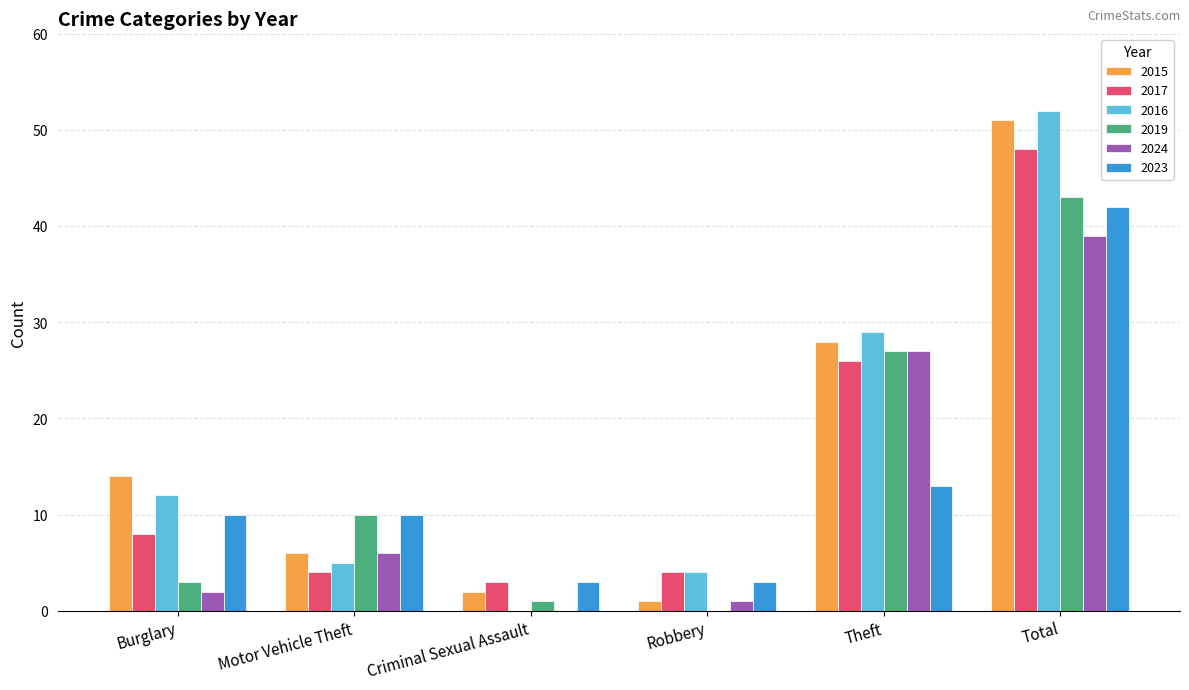

Which series has the widest spread of values?

2016